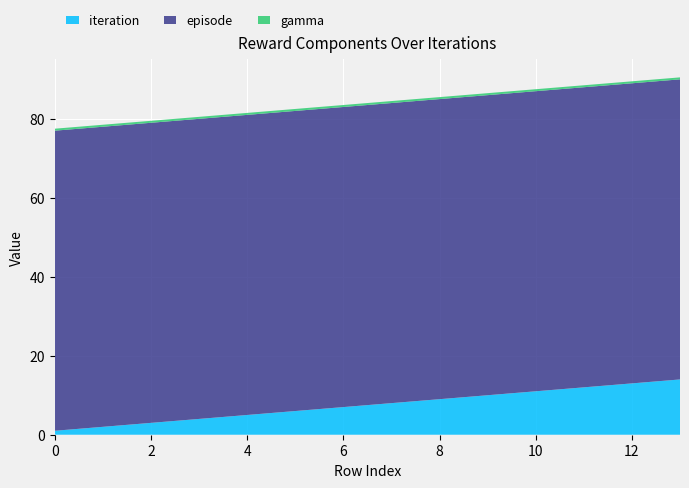

Reading right to left, list all the values displayed in this chart.

iteration: 13=14.0	12=13.0	11=12.0	10=11.0	9=10.0	8=9.0	7=8.0	6=7.0	5=6.0	4=5.0	3=4.0	2=3.0	1=2.0	0=1.0
episode: 13=76.0	12=76.0	11=76.0	10=76.0	9=76.0	8=76.0	7=76.0	6=76.0	5=76.0	4=76.0	3=76.0	2=76.0	1=76.0	0=76.0
gamma: 13=0.5	12=0.5	11=0.5	10=0.5	9=0.5	8=0.5	7=0.5	6=0.5	5=0.5	4=0.5	3=0.5	2=0.5	1=0.5	0=0.5